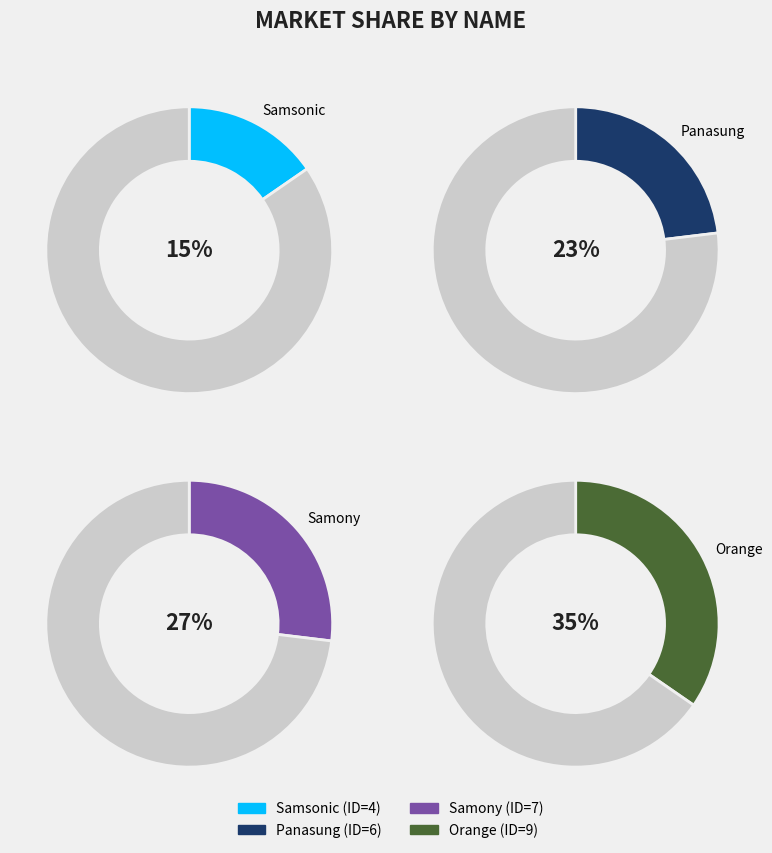

Is it true that Panasung is 23% of the pie?

True